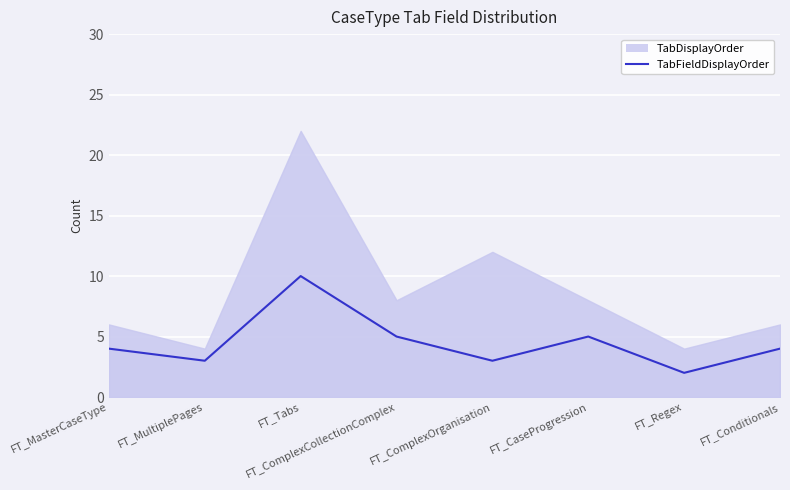

Is it true that the value at FT_Conditionals is 7?

False